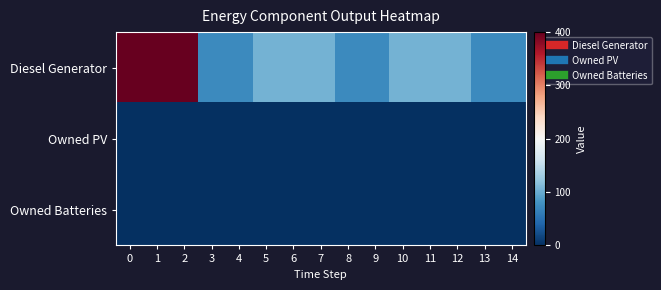

Reading left to right, extract all data points from this chart.

Diesel Generator: 0=400	1=400	2=400	3=72	4=72	5=105	6=105	7=105	8=72	9=72	10=105	11=105	12=105	13=72	14=72
Owned PV: 0=0	1=0	2=0	3=0	4=0	5=0	6=0	7=0	8=0	9=0	10=0	11=0	12=0	13=0	14=0
Owned Batteries: 0=0	1=0	2=0	3=0	4=0	5=0	6=0	7=0	8=0	9=0	10=0	11=0	12=0	13=0	14=0